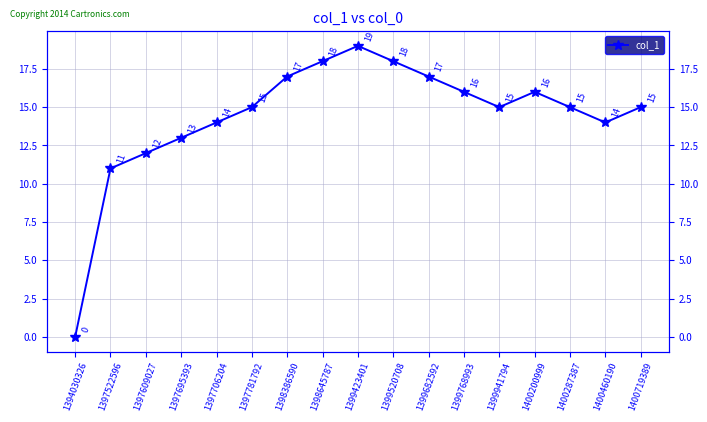

Reading right to left, transcribe all the data shown in this chart.

1400719389=15	1400460190=14	1400287387=15	1400200999=16	1399941794=15	1399768993=16	1399682592=17	1399520708=18	1399423401=19	1398645787=18	1398386590=17	1397781792=15	1397706204=14	1397695393=13	1397609027=12	1397522596=11	1394030326=0